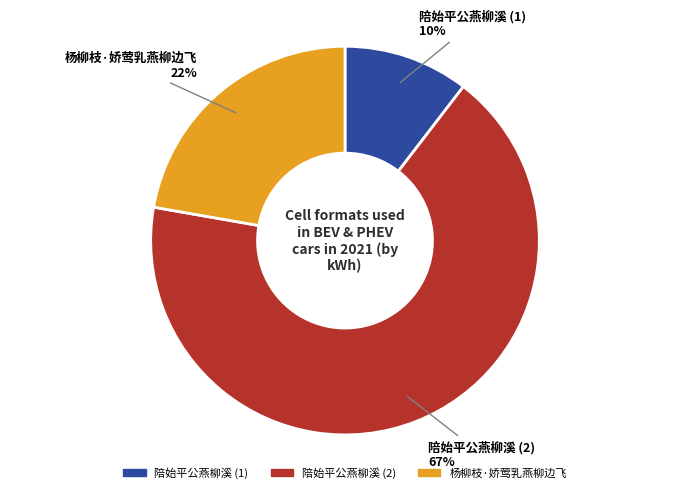

Does any single category account for the majority?

Yes